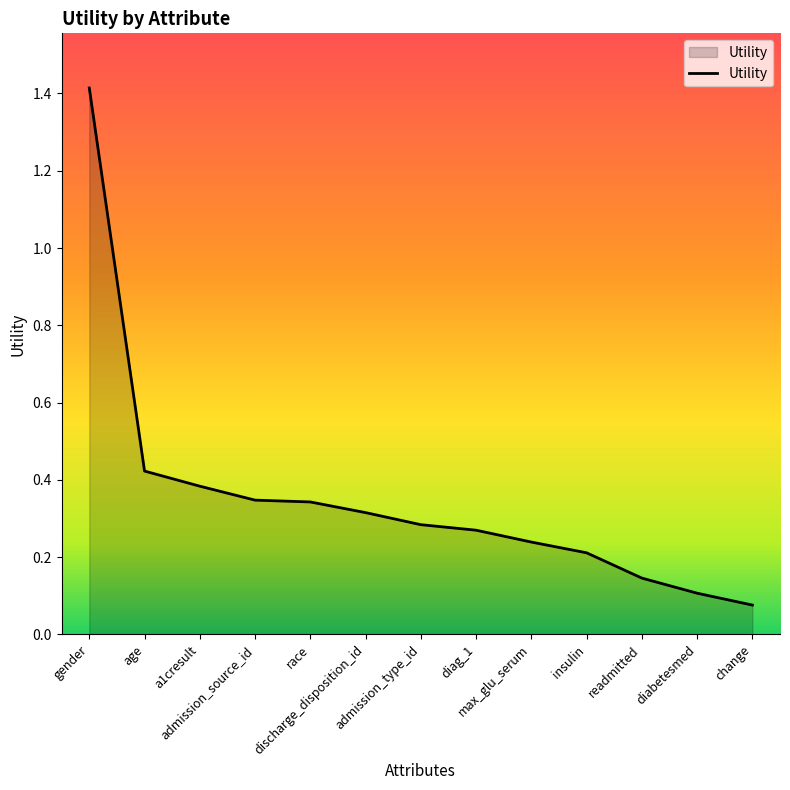

What is the maximum value shown in the chart?

1.4